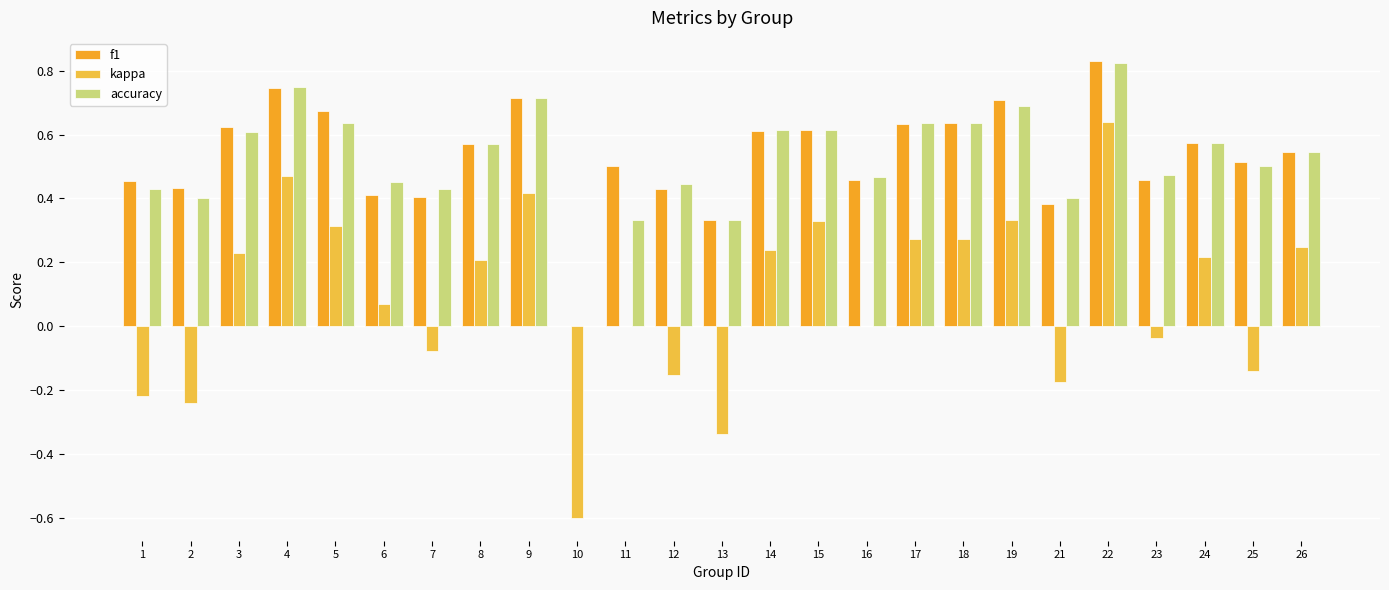

Which label corresponds to the largest value in the chart?

22